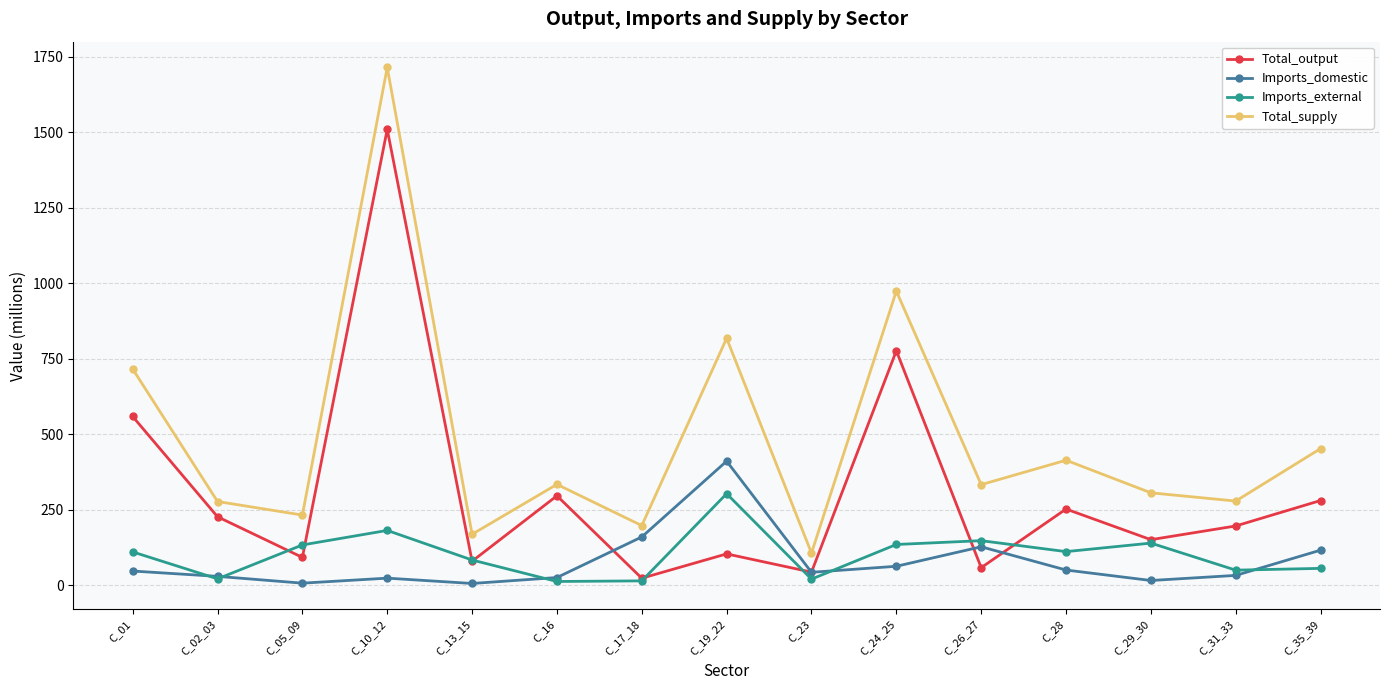

What is the label of the 5th point from the left?

C_13_15